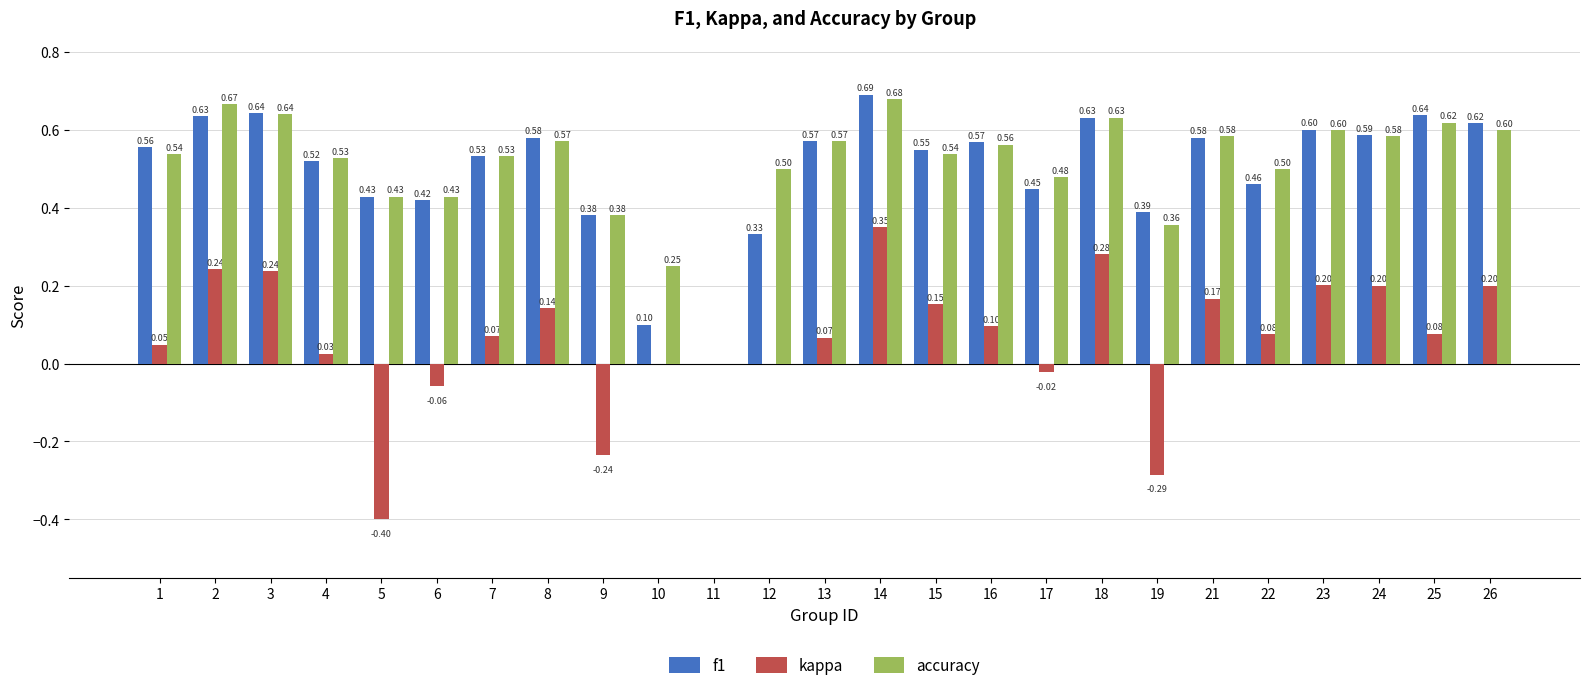

Which series has the largest total across all categories?

accuracy